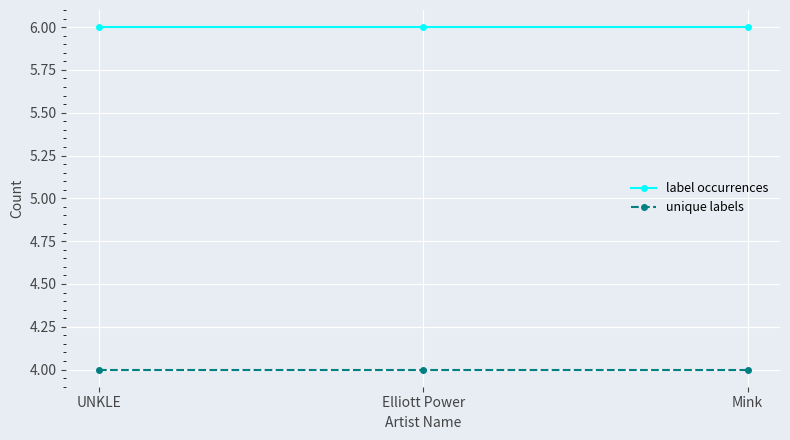

At Elliott Power, list the series in order from largest to smallest.

label occurrences, unique labels